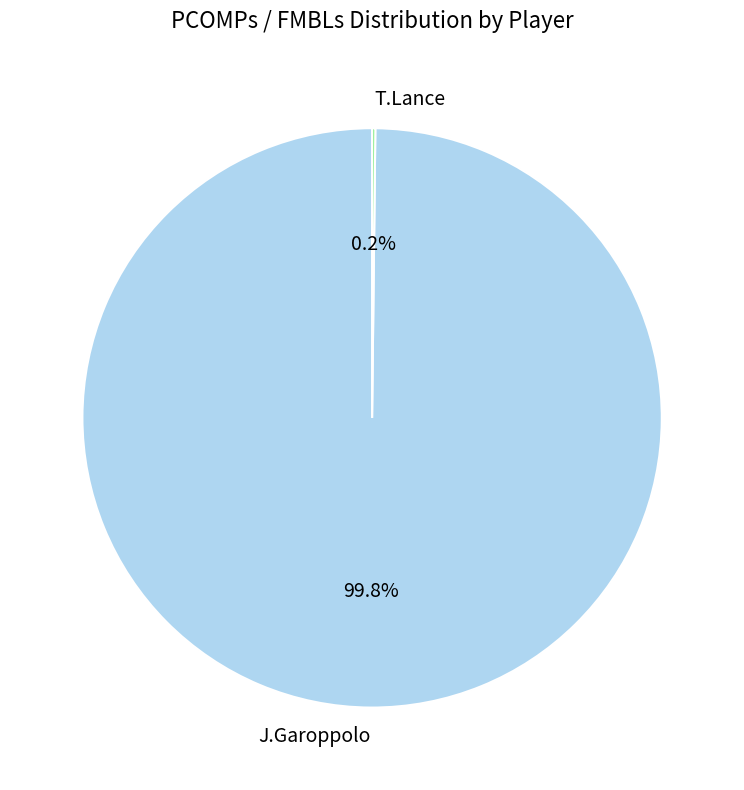

Is there a majority slice in this chart?

Yes